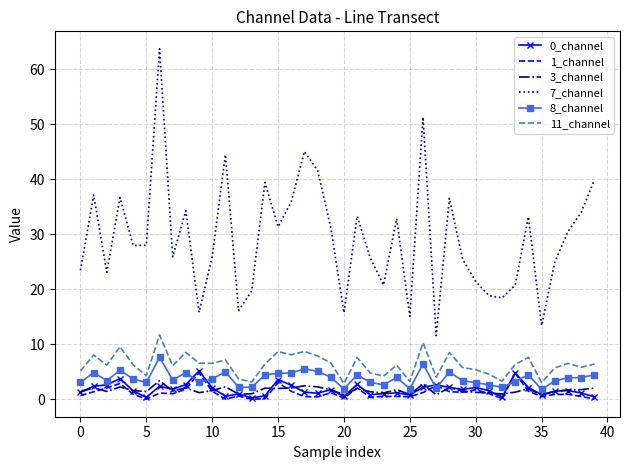

What is the difference between the maximum and second lowest values in the 7_channel series?

50.3